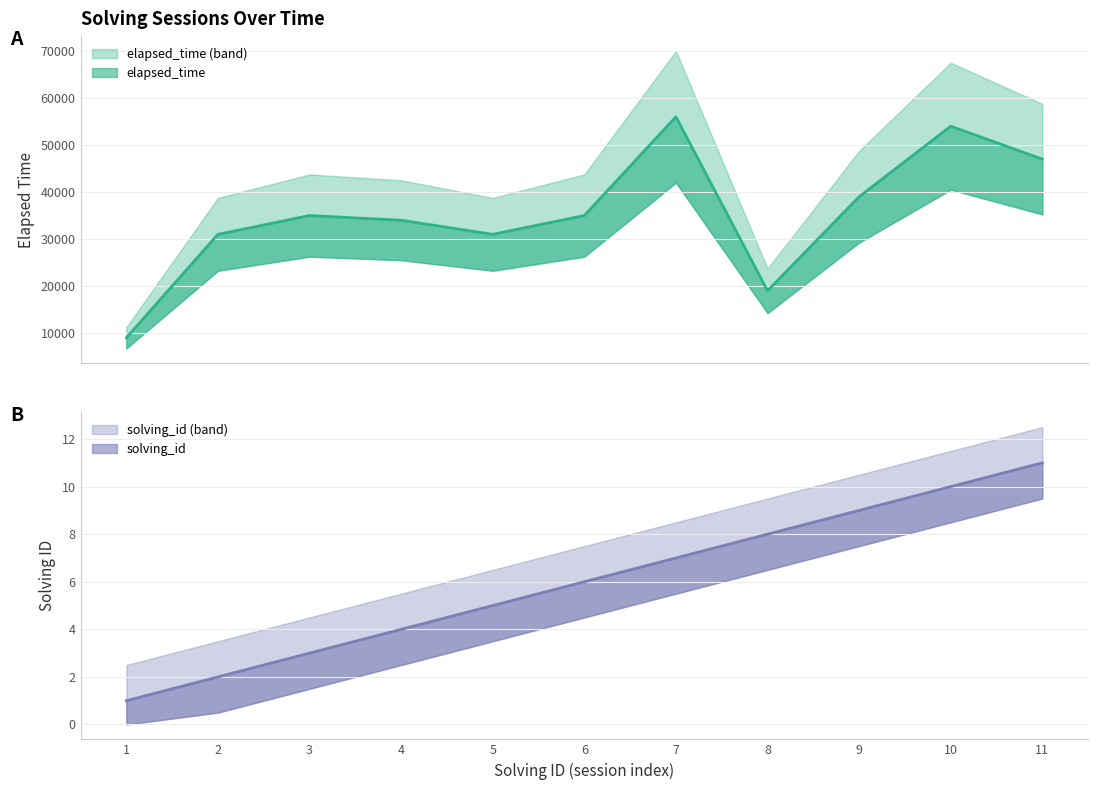

Reading right to left, transcribe all the data shown in this chart.

solving_id: 11=11	10=10	9=9	8=8	7=7	6=6	5=5	4=4	3=3	2=2	1=1
elapsed_time: 11=47000	10=54000	9=39000	8=19000	7=56000	6=35000	5=31000	4=34000	3=35000	2=31000	1=9000